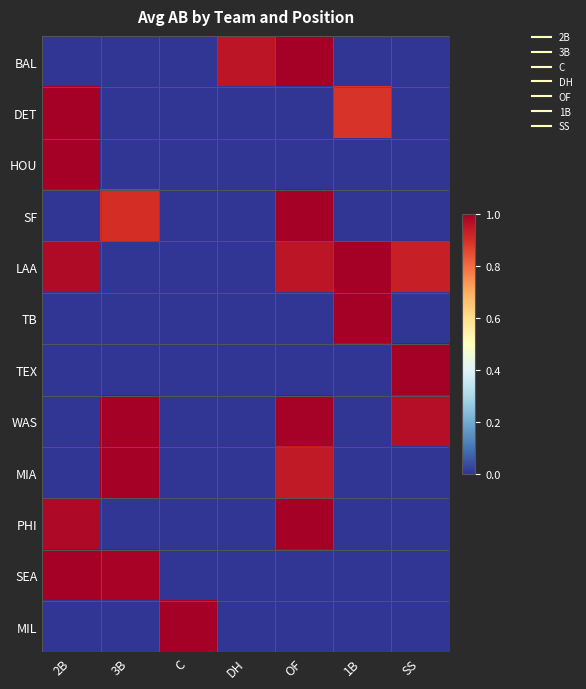

Reading left to right, list all the values displayed in this chart.

BAL: 2B=0.0	3B=0.0	C=0.0	DH=1.0	OF=1.0	1B=0.0	SS=0.0
DET: 2B=1.0	3B=0.0	C=0.0	DH=0.0	OF=0.0	1B=0.9	SS=0.0
HOU: 2B=1.0	3B=0.0	C=0.0	DH=0.0	OF=0.0	1B=0.0	SS=0.0
SF: 2B=0.0	3B=0.9	C=0.0	DH=0.0	OF=1.0	1B=0.0	SS=0.0
LAA: 2B=1.0	3B=0.0	C=0.0	DH=0.0	OF=1.0	1B=1.0	SS=0.9
TB: 2B=0.0	3B=0.0	C=0.0	DH=0.0	OF=0.0	1B=1.0	SS=0.0
TEX: 2B=0.0	3B=0.0	C=0.0	DH=0.0	OF=0.0	1B=0.0	SS=1.0
WAS: 2B=0.0	3B=1.0	C=0.0	DH=0.0	OF=1.0	1B=0.0	SS=1.0
MIA: 2B=0.0	3B=1.0	C=0.0	DH=0.0	OF=0.9	1B=0.0	SS=0.0
PHI: 2B=1.0	3B=0.0	C=0.0	DH=0.0	OF=1.0	1B=0.0	SS=0.0
SEA: 2B=1.0	3B=1.0	C=0.0	DH=0.0	OF=0.0	1B=0.0	SS=0.0
MIL: 2B=0.0	3B=0.0	C=1.0	DH=0.0	OF=0.0	1B=0.0	SS=0.0